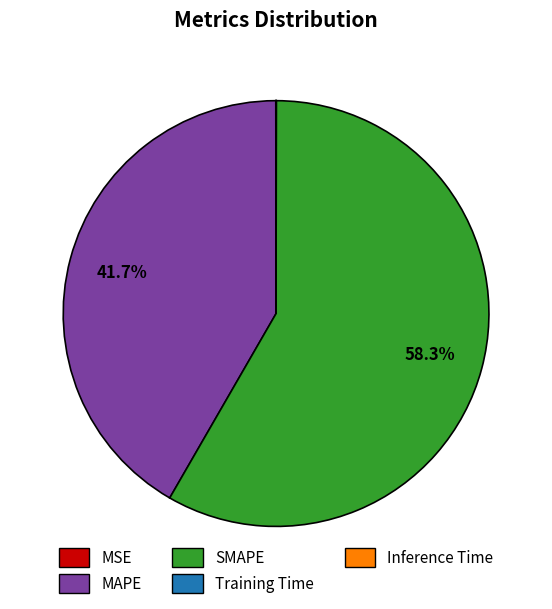

Is there a majority slice in this chart?

Yes